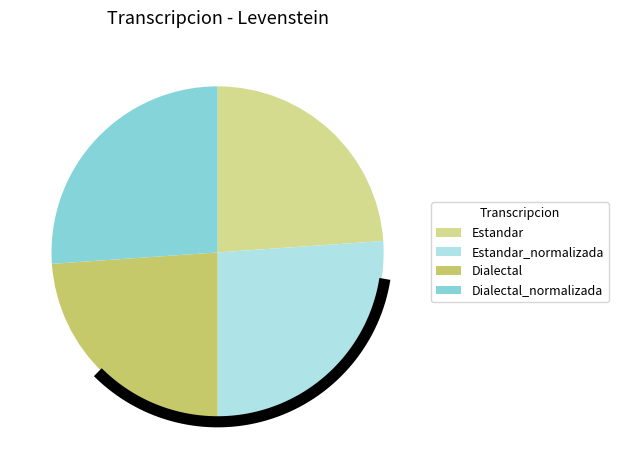

True or false: Dialectal_normalizada accounts for 26% of the total.

True